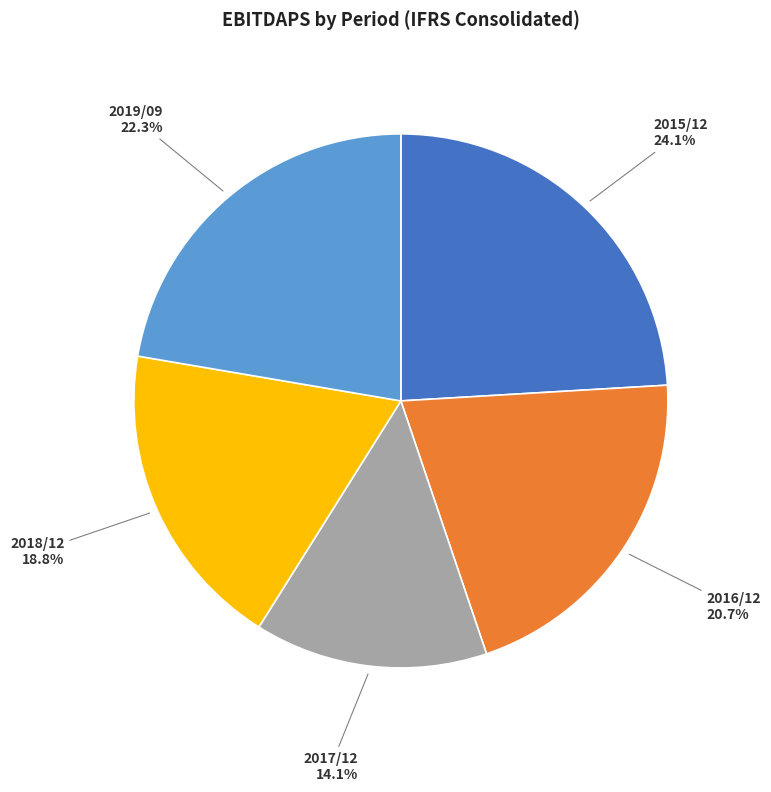

Which slice is the smallest?

2017/12